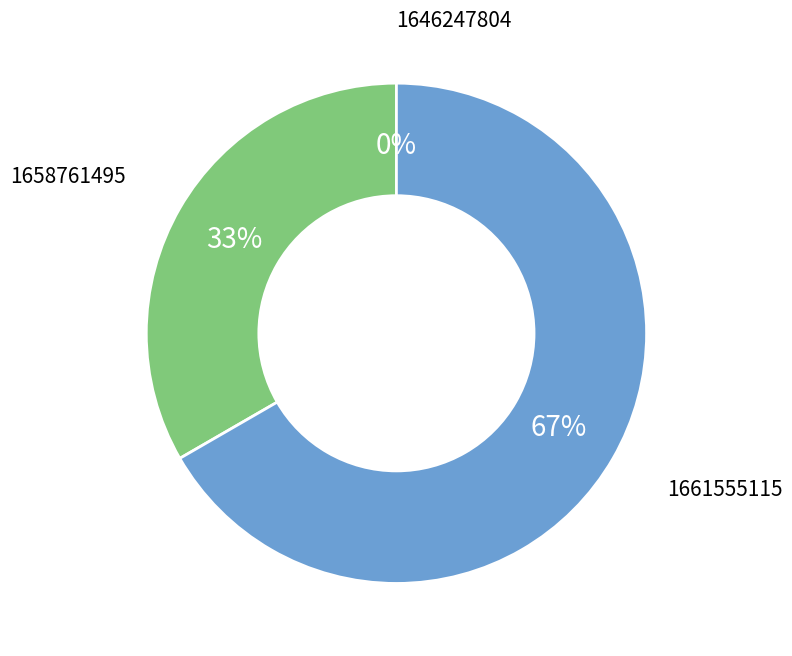

Count the number of slices in the pie.

3